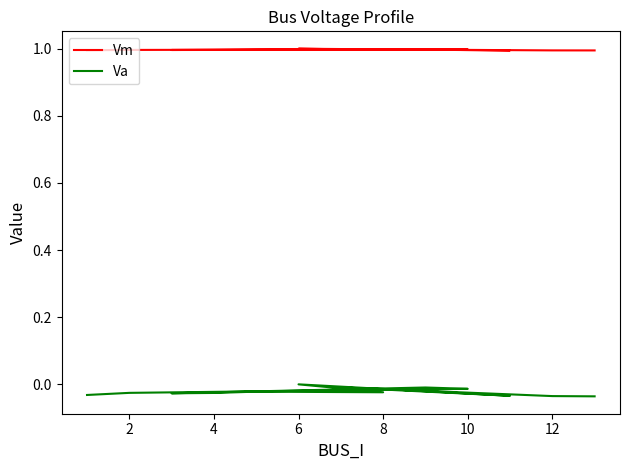

Which series has the largest total across all categories?

Vm